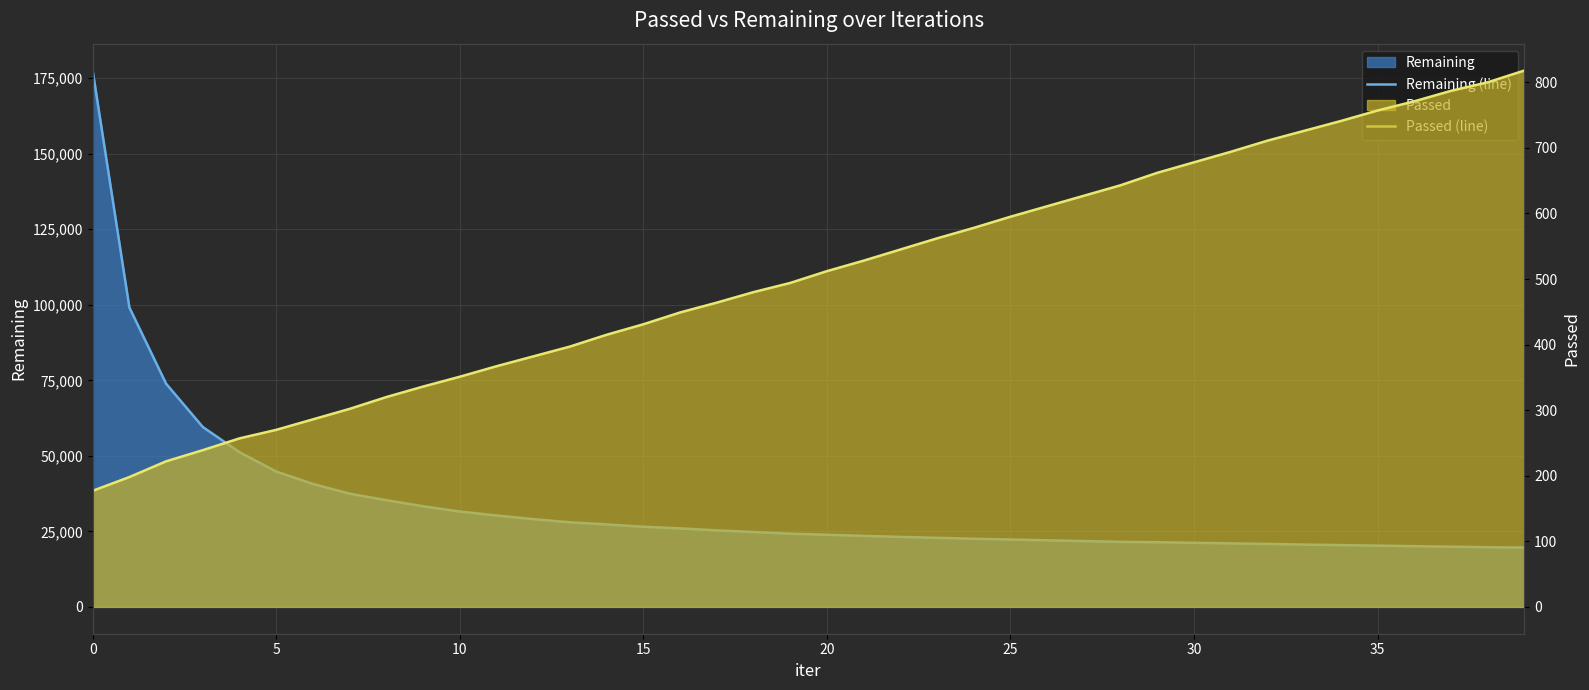

Is it true that Remaining (line) equals 21211 at 30?

True